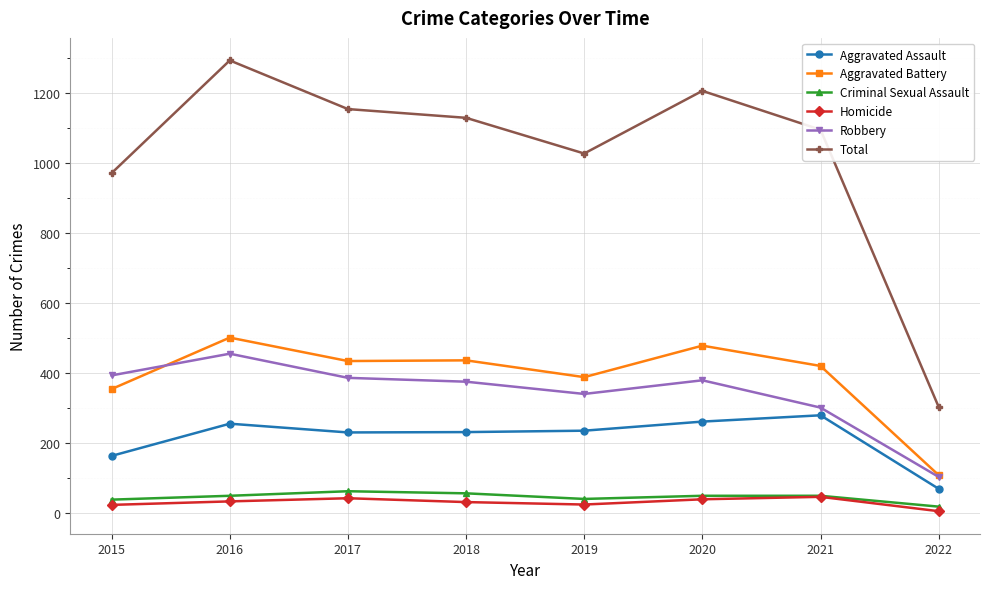

Is the value of Robbery at 2015 greater than the value of Homicide at 2017?

Yes